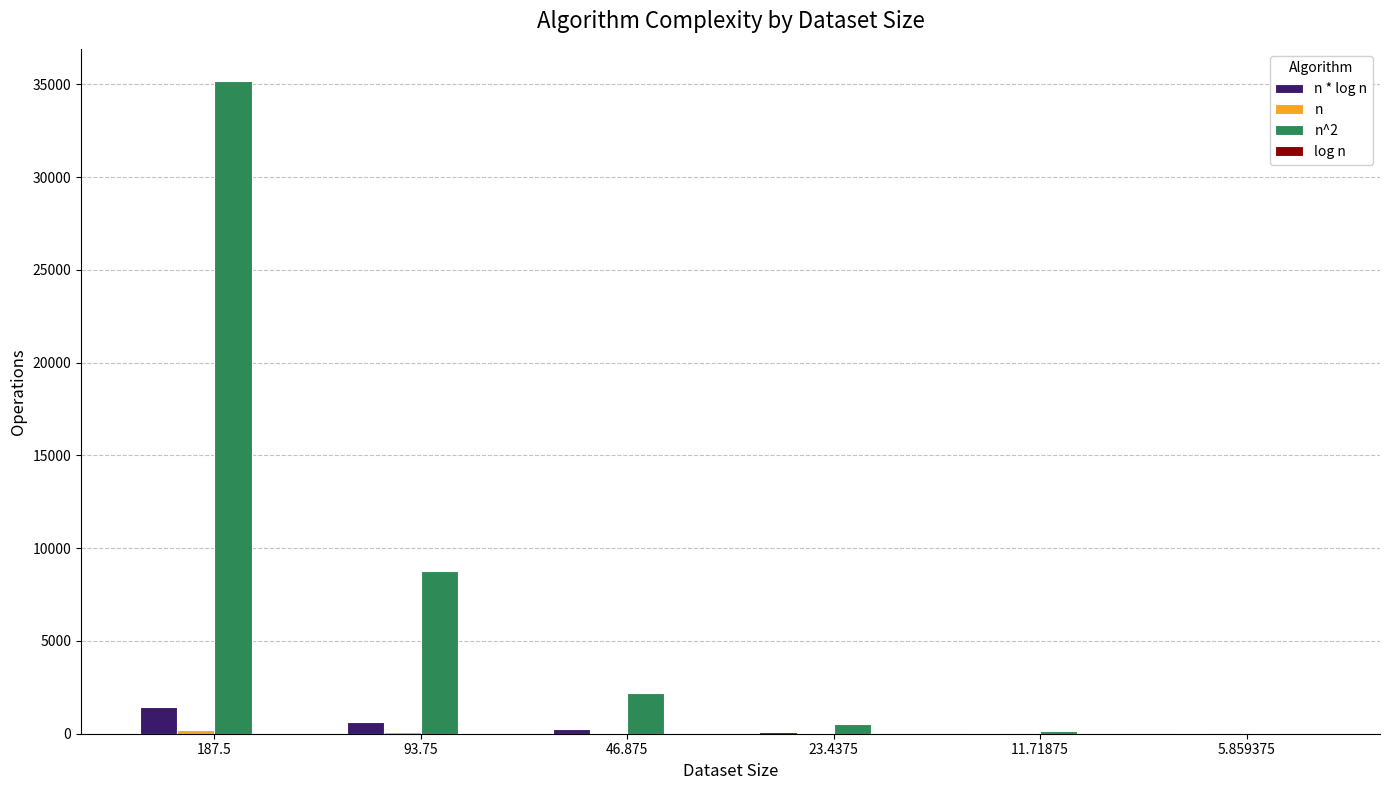

At which category is the sum across all series the highest?

187.5